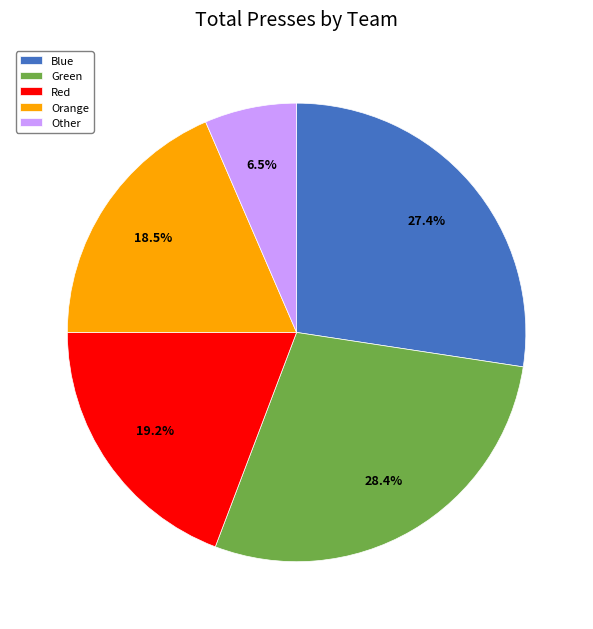

To the nearest percent, what is the average slice percentage?

20%